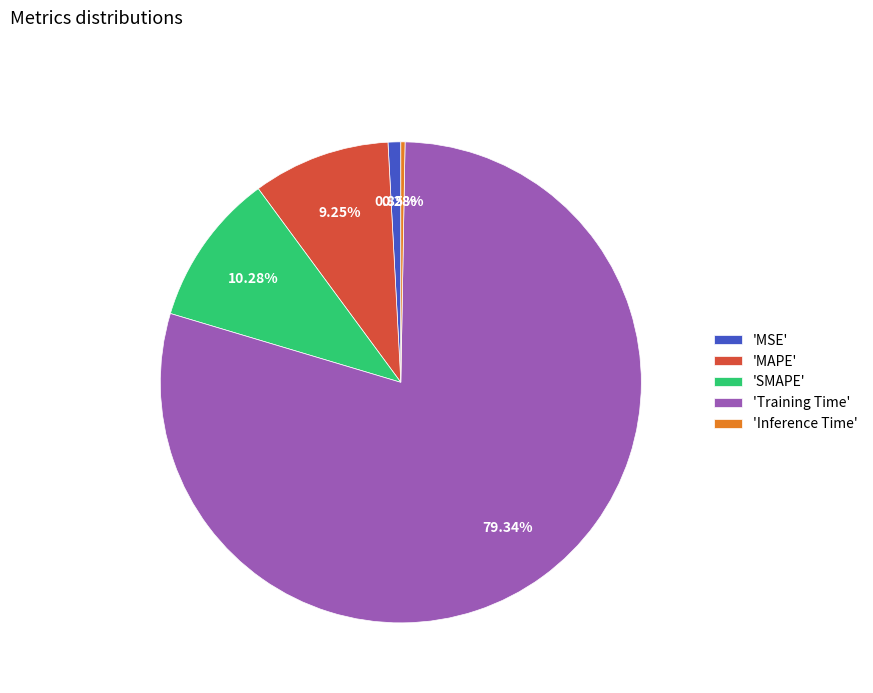

Which slice is the smallest?

'Inference Time'